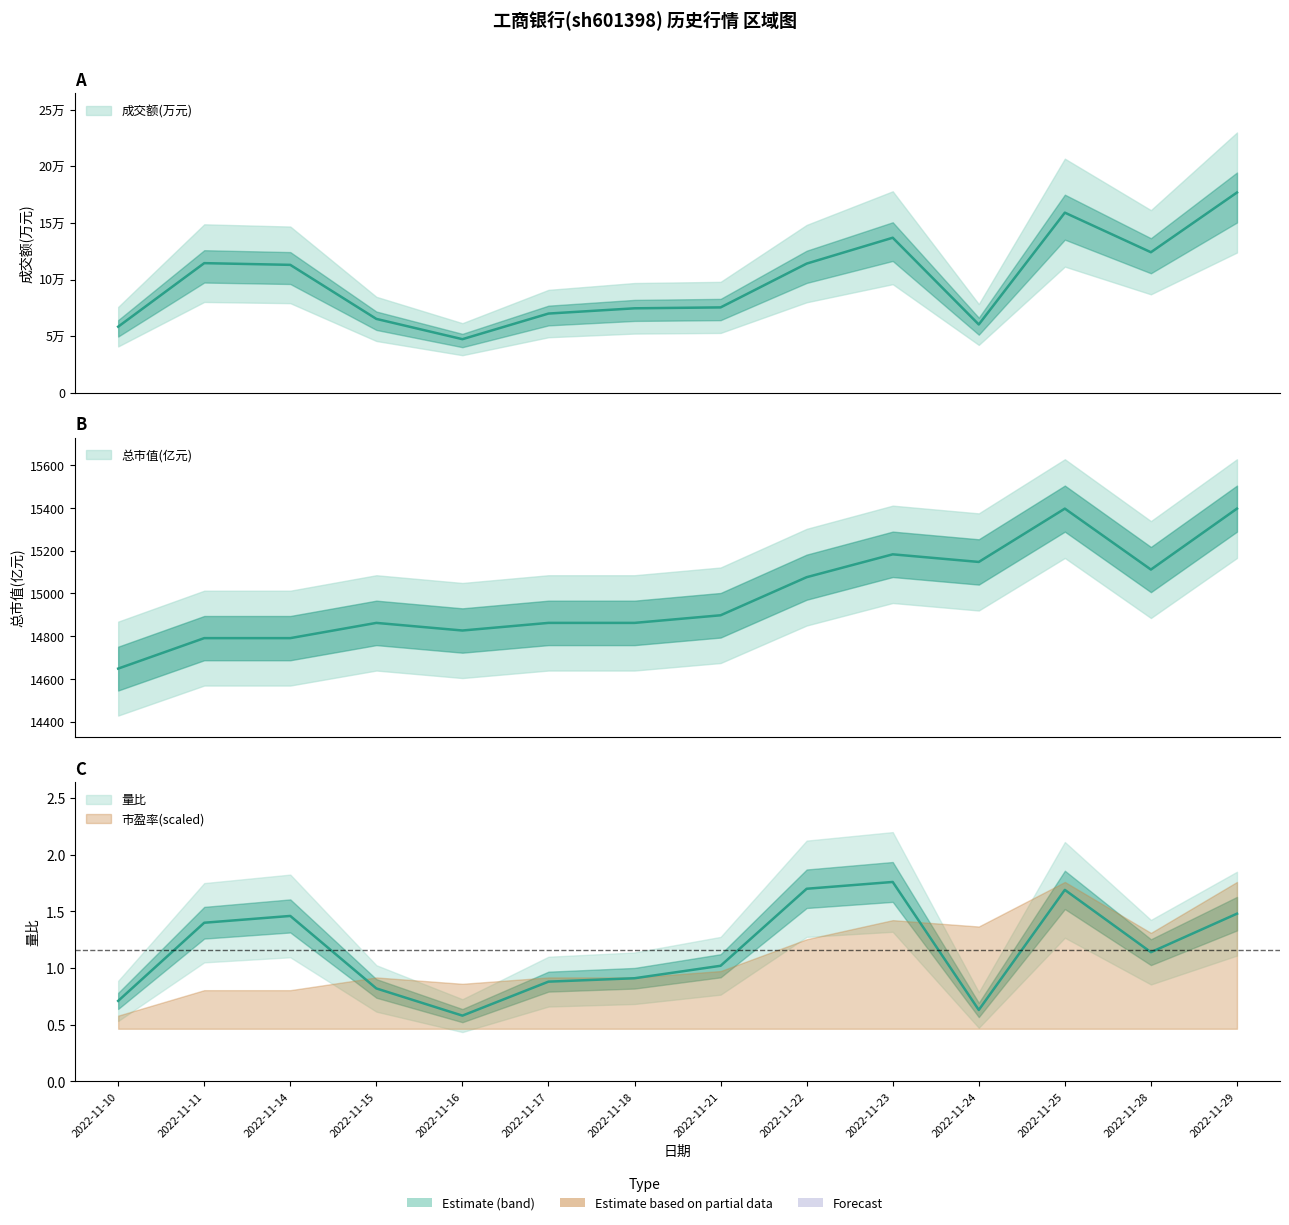

Which series has the largest range (max minus min)?

成交额(万元)